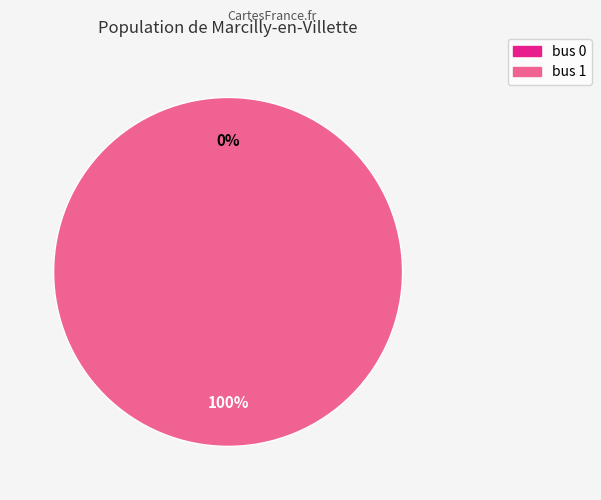

Rank the categories by value from lowest to highest.

bus 0, bus 1